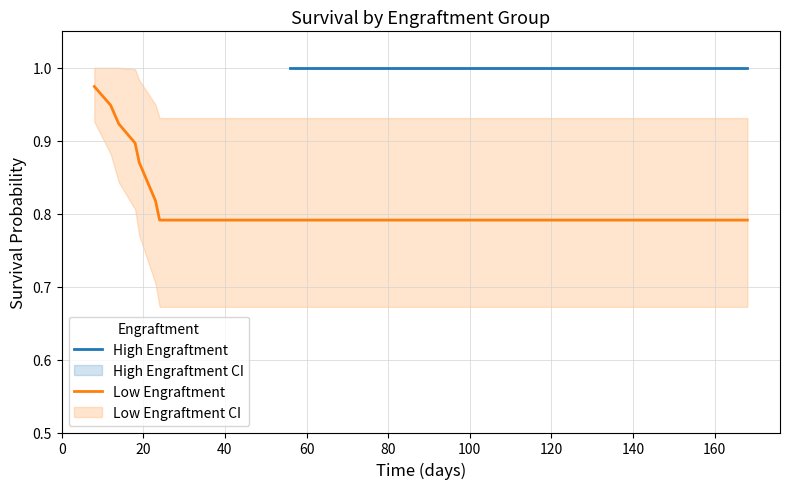

What is the greatest value displayed?

1.0